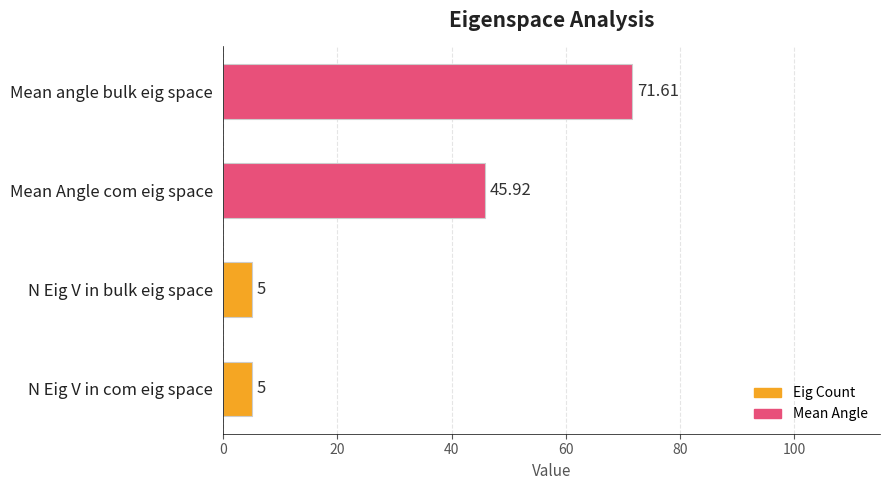

What is the average value?

31.9